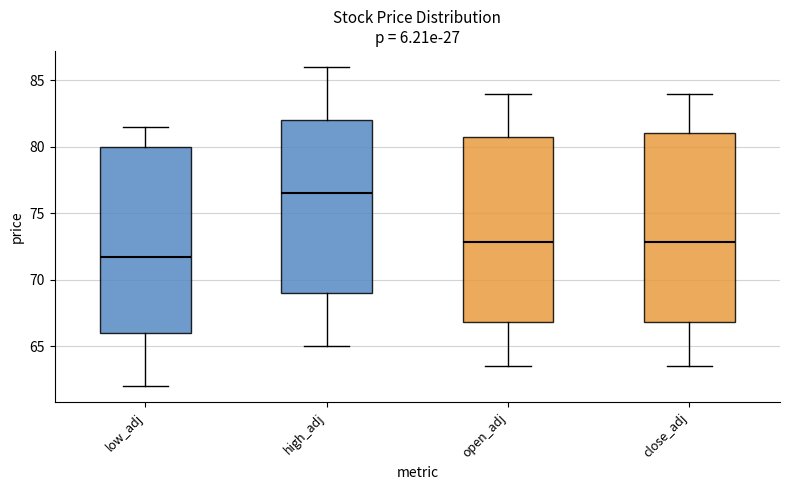

Reading left to right, read every box against the y-axis: the position of its median line, the range the box covers, and the ends of its whiskers. The values are not printed on the chart, so give them approximately, as read against the axis.

low_adj: median 71.5, box 66.0 to 80.0, whiskers 62.0 to 81.5
high_adj: median 76.5, box 69.0 to 82.0, whiskers 65.0 to 86.0
open_adj: median 73.0, box 67.0 to 80.5, whiskers 63.5 to 84.0
close_adj: median 73.0, box 67.0 to 81.0, whiskers 63.5 to 84.0